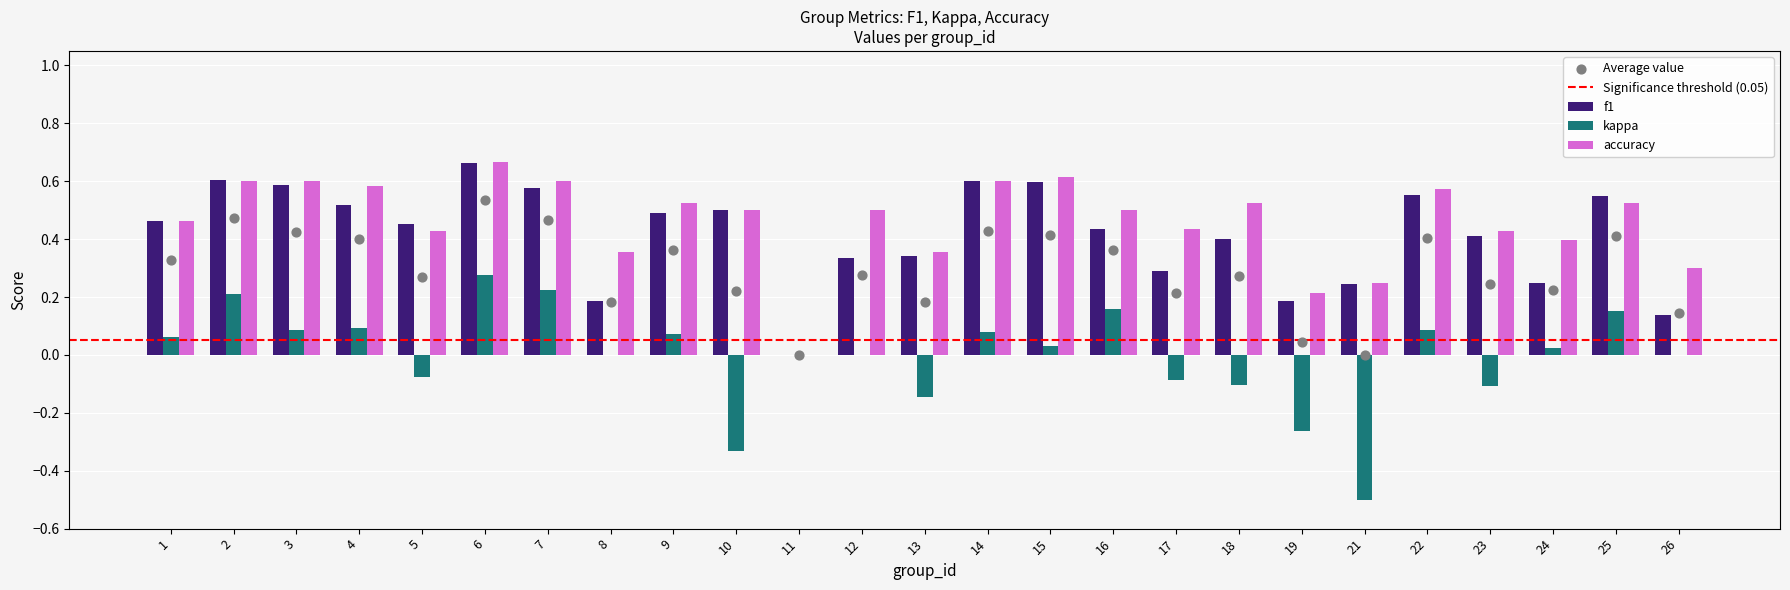

Which series has the largest total across all categories?

accuracy